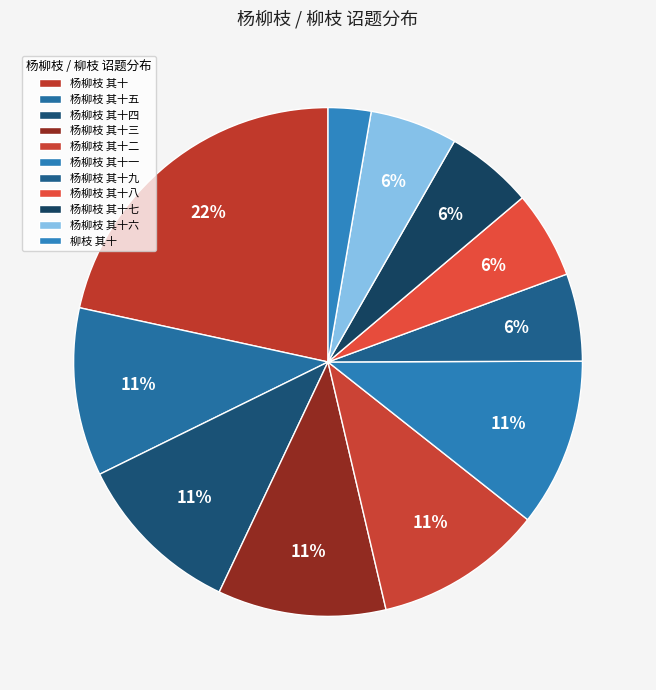

Does any single category account for the majority?

No